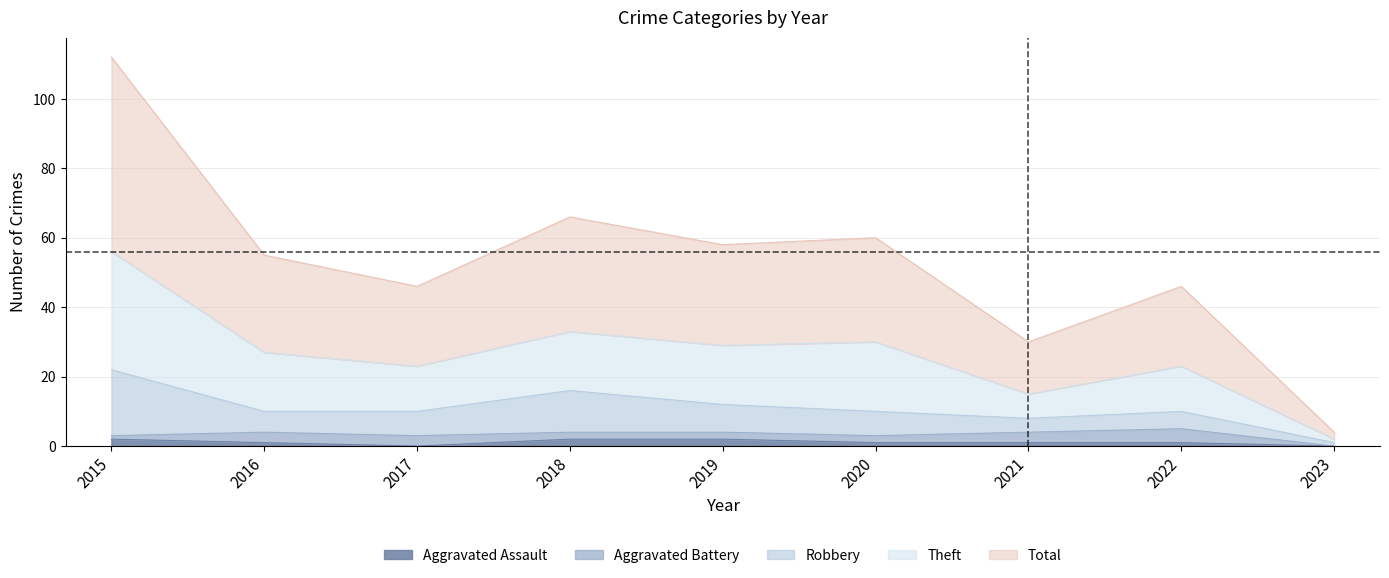

True or false: Total and Aggravated Assault intersect in this chart.

False